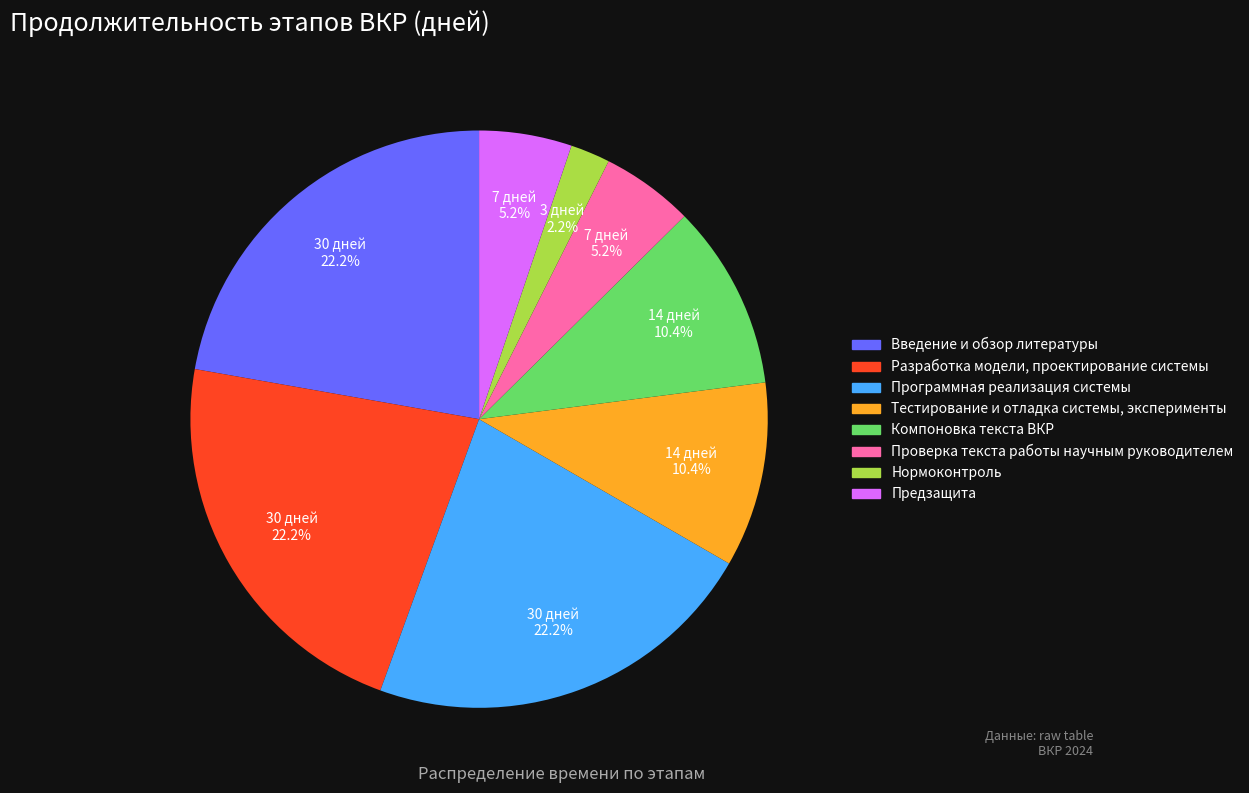

To the nearest percent, what is the average slice percentage?

12%